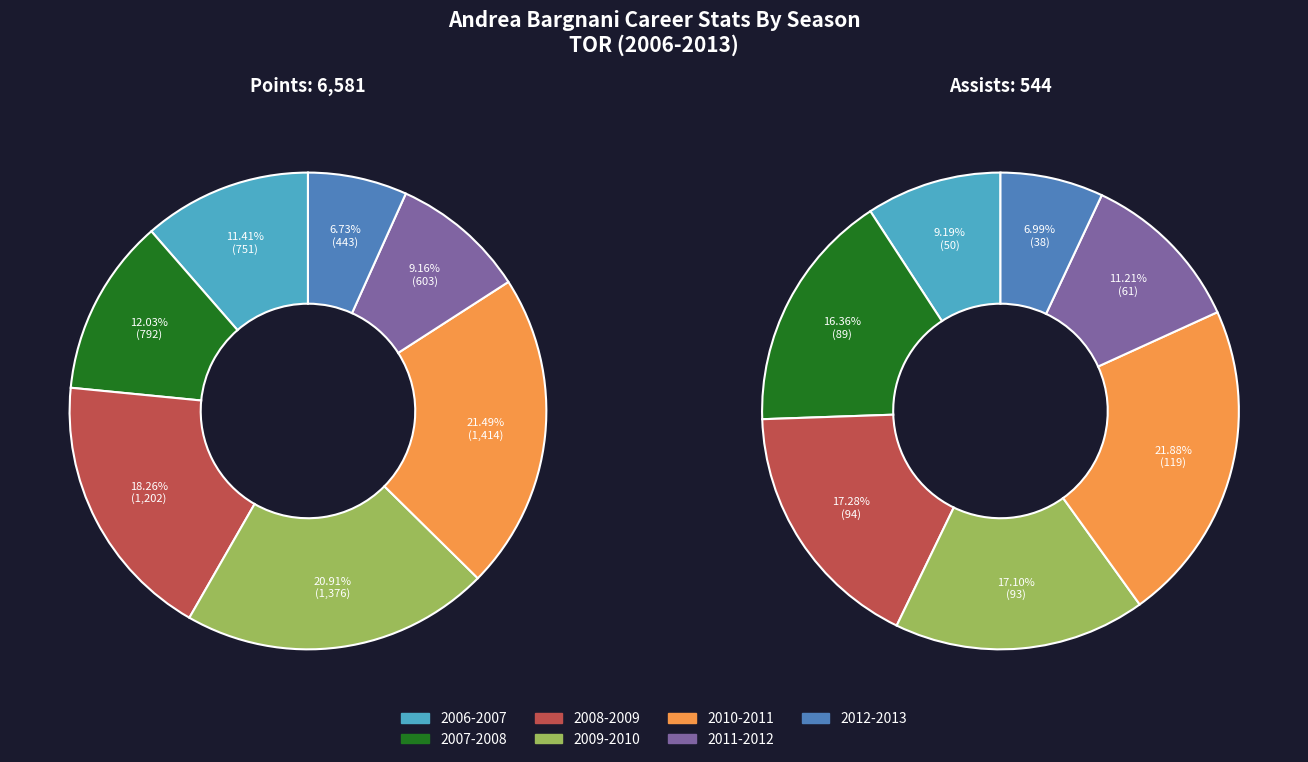

Which series has the largest range (max minus min)?

values_pts